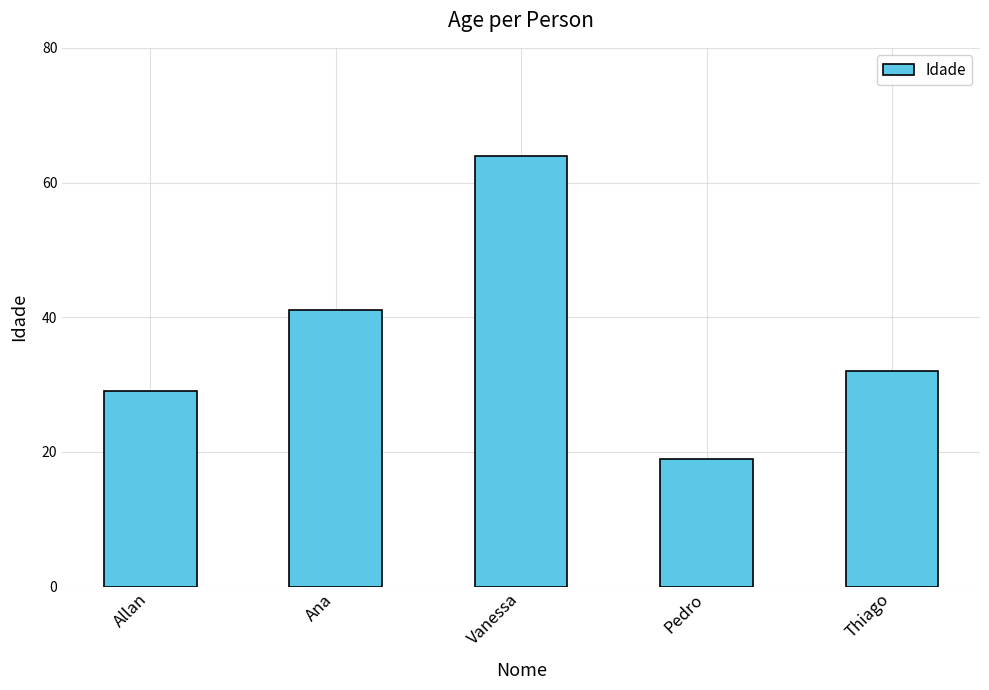

What position from the right is Allan?

5